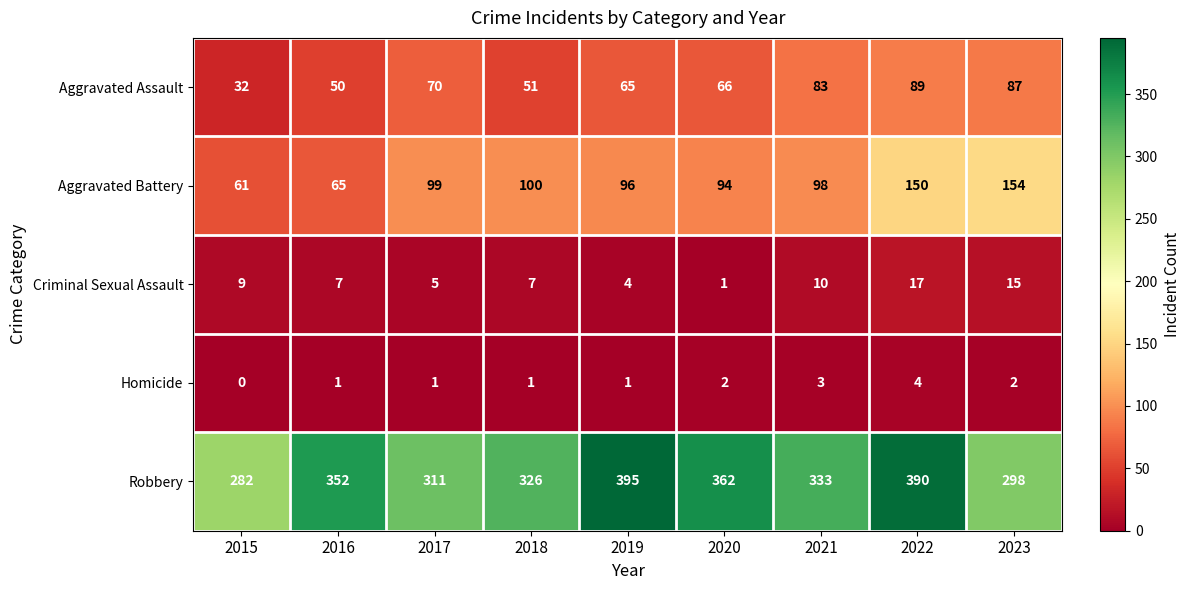

The Homicide series shows 1 at 2016. True or false?

True